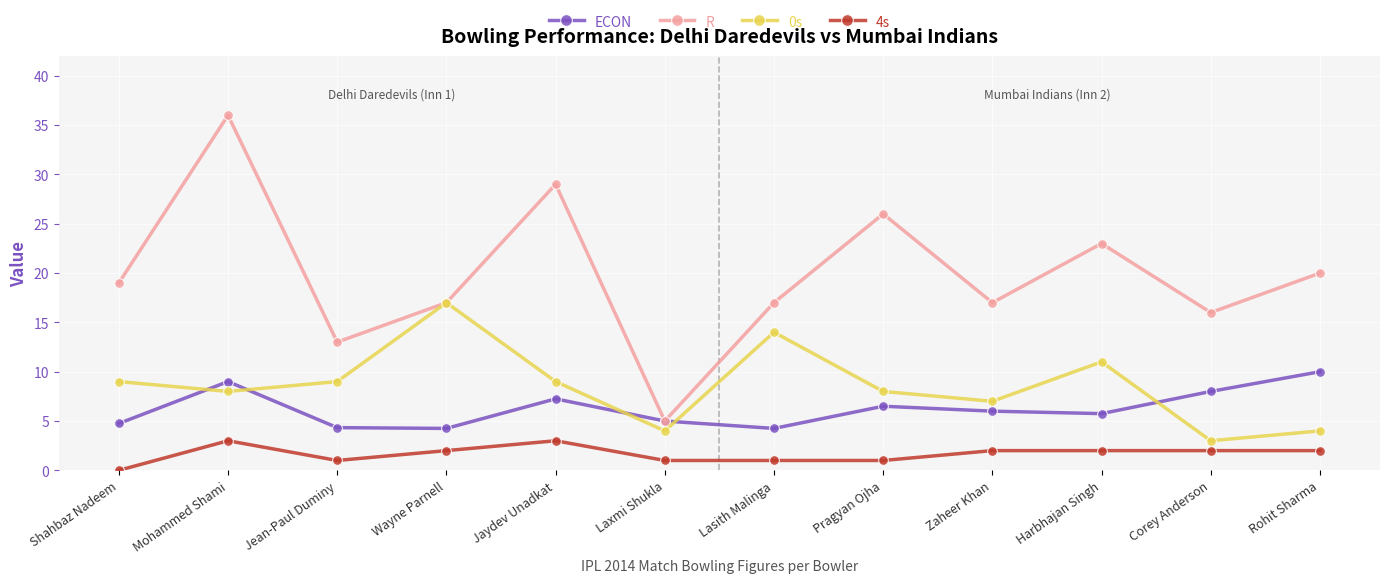

True or false: ECON has a value of 5.0 at Laxmi Shukla.

True